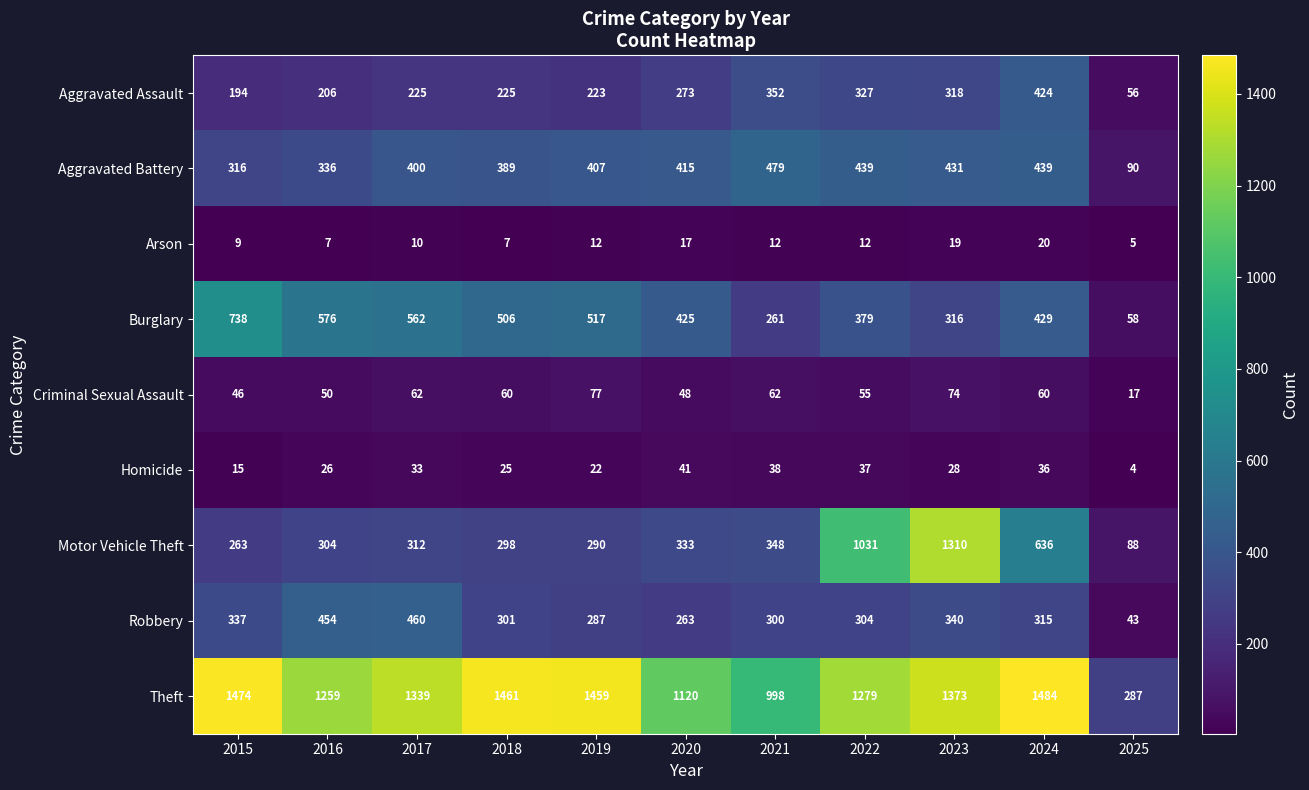

What value does the Aggravated Assault series have at 2025, to the nearest 50?

50